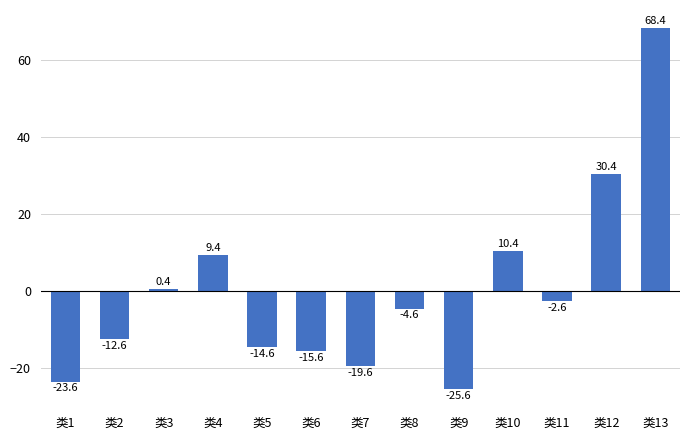

Reading right to left, list all the values displayed in this chart.

68.4	30.4	-2.6	10.4	-25.6	-4.6	-19.6	-15.6	-14.6	9.4	0.4	-12.6	-23.6